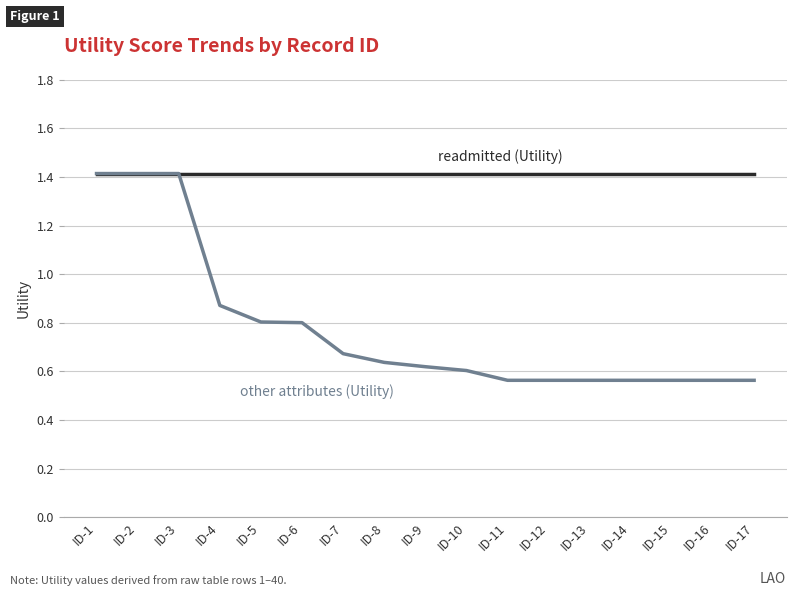

What is the spread (max minus min) of values at ID-10?

0.8